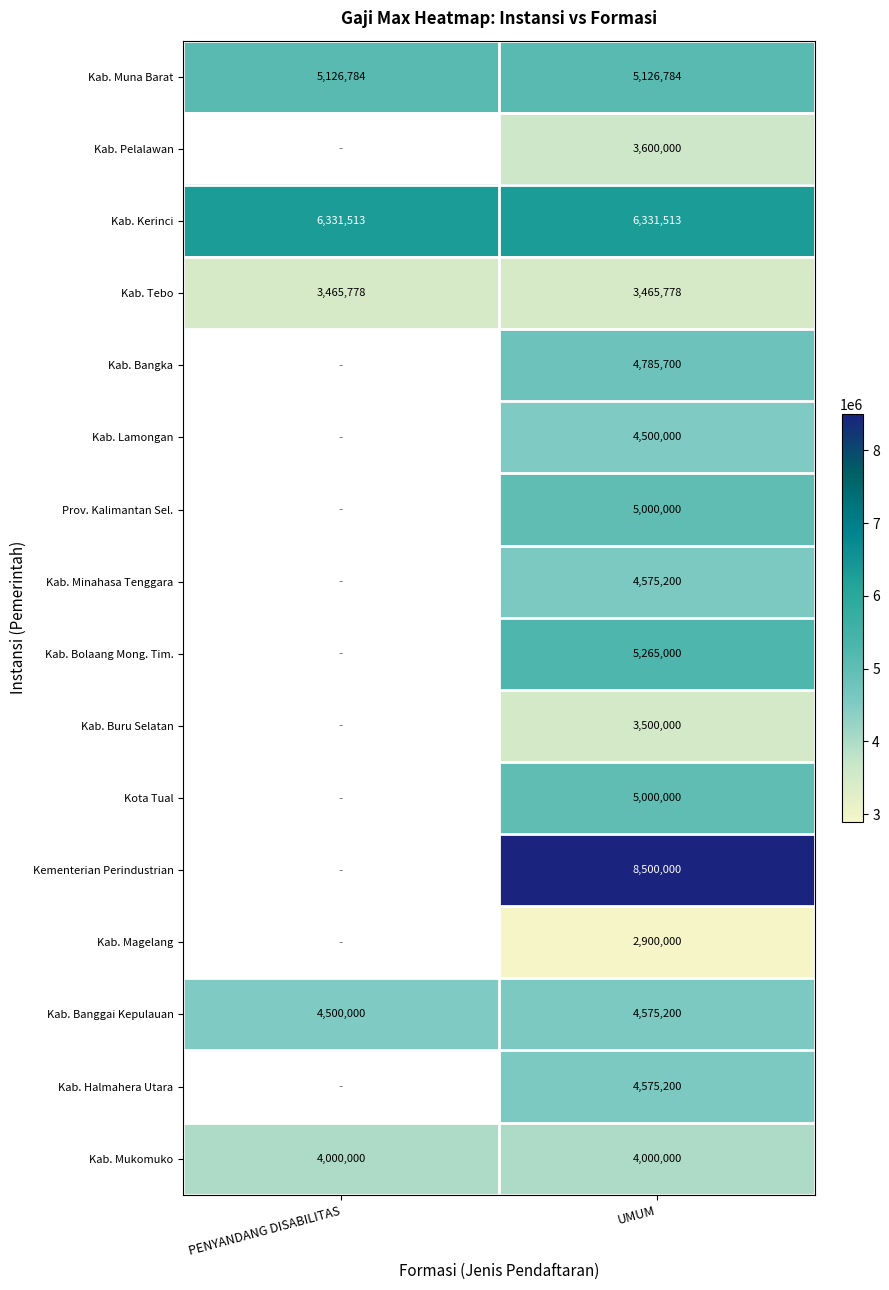

At which category is the sum across all series the highest?

UMUM